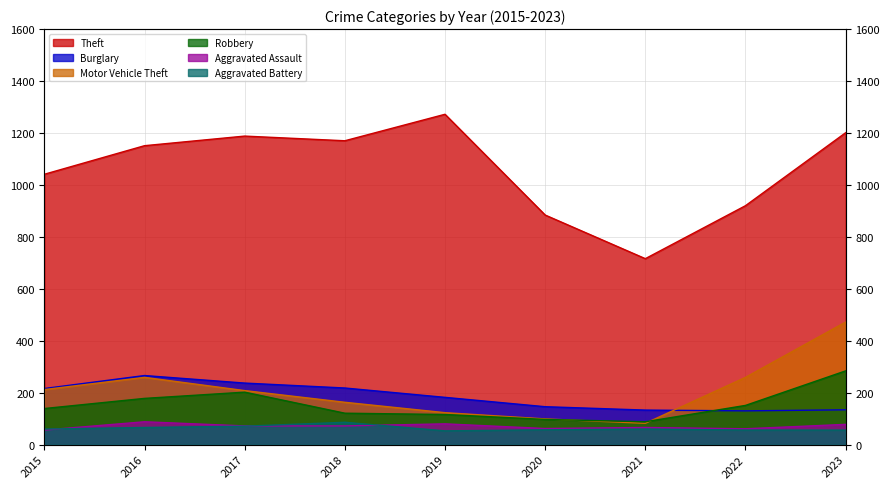

What is the total value across all series at 2016?

2008